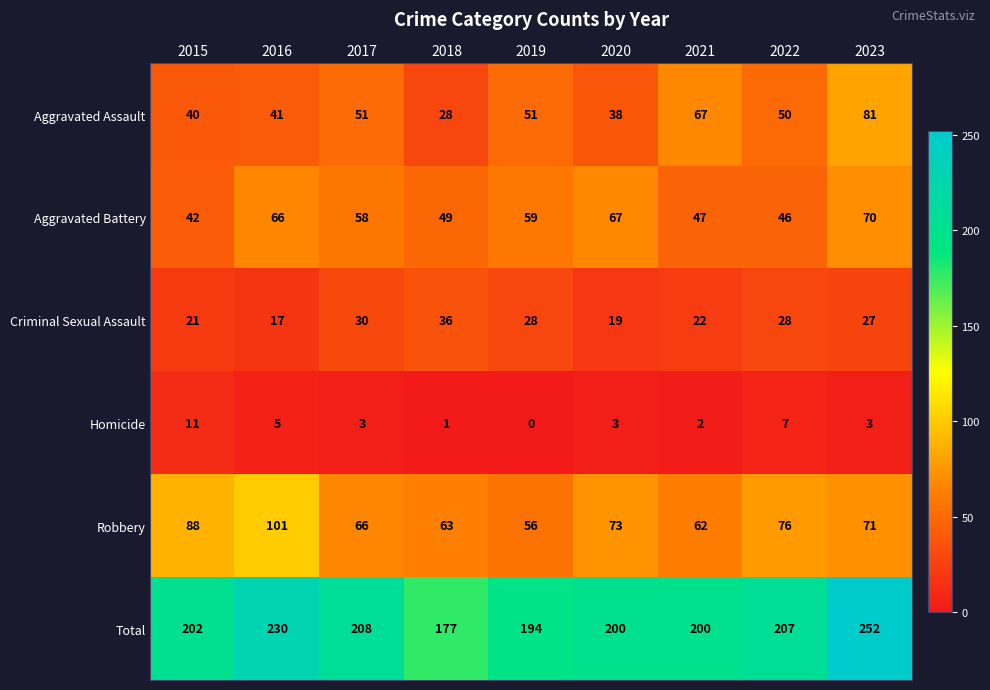

At which category does the chart reach its peak across all series?

2023